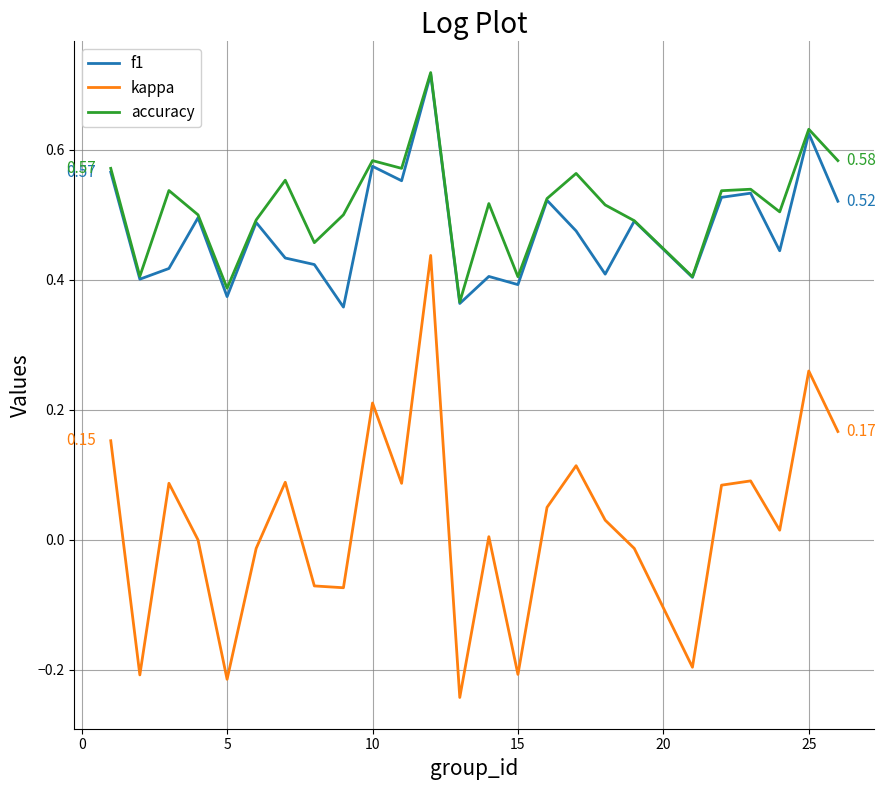

True or false: kappa and f1 intersect in this chart.

False